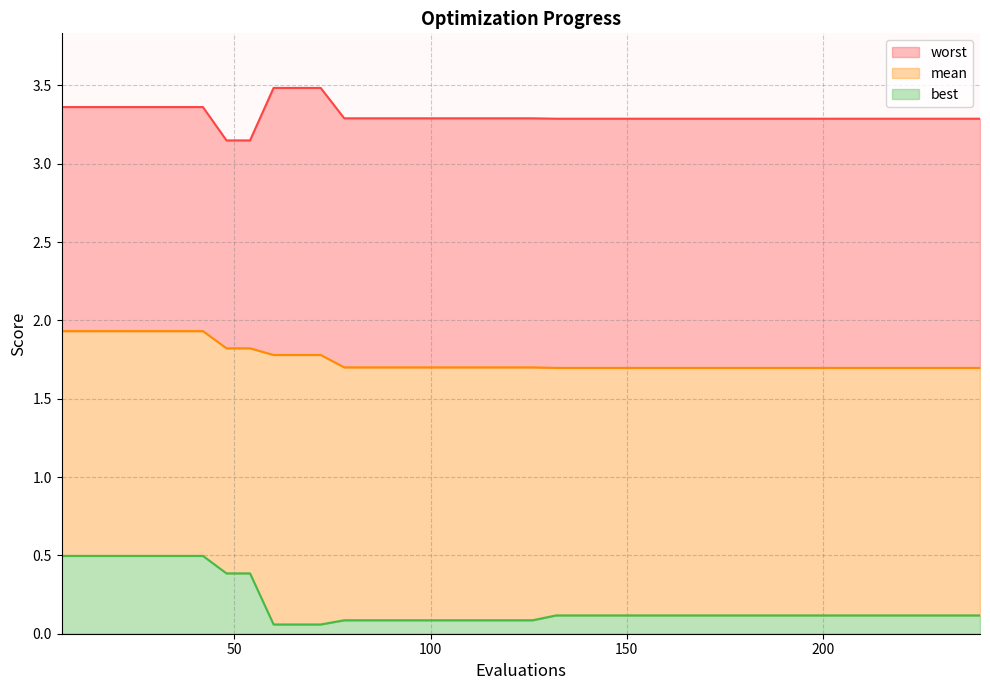

Read the worst value at 42.

3.4